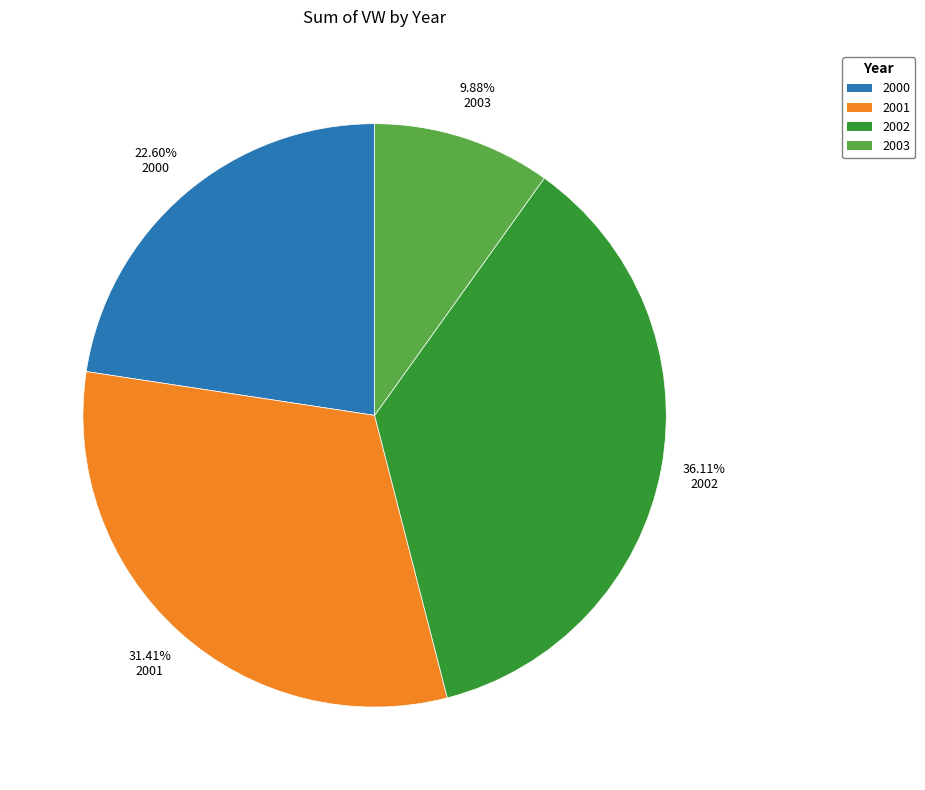

Rank the categories by value from highest to lowest.

2002, 2001, 2000, 2003